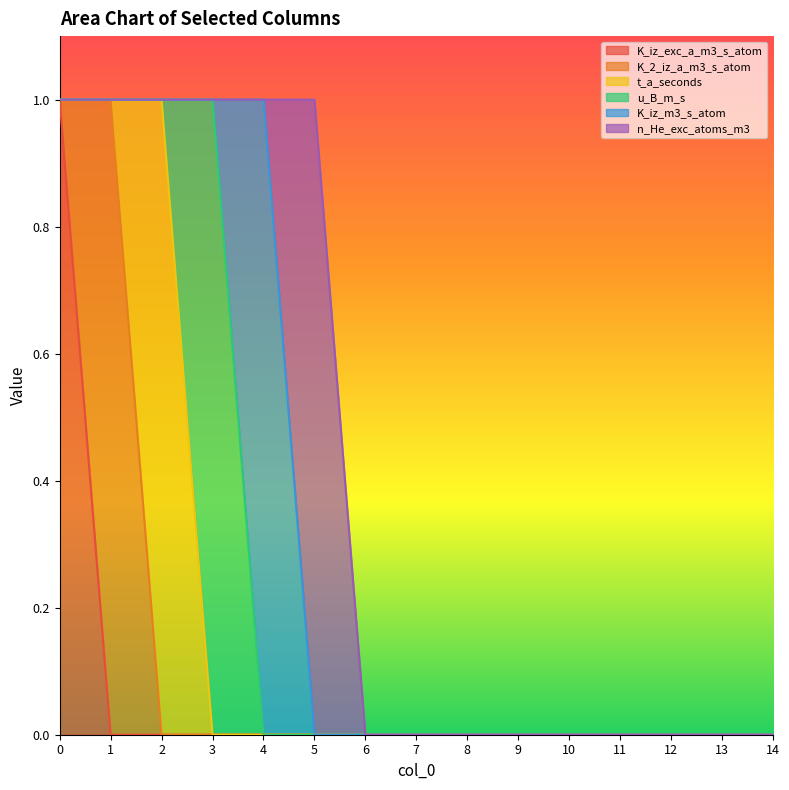

How many distinct data groups are displayed?

6